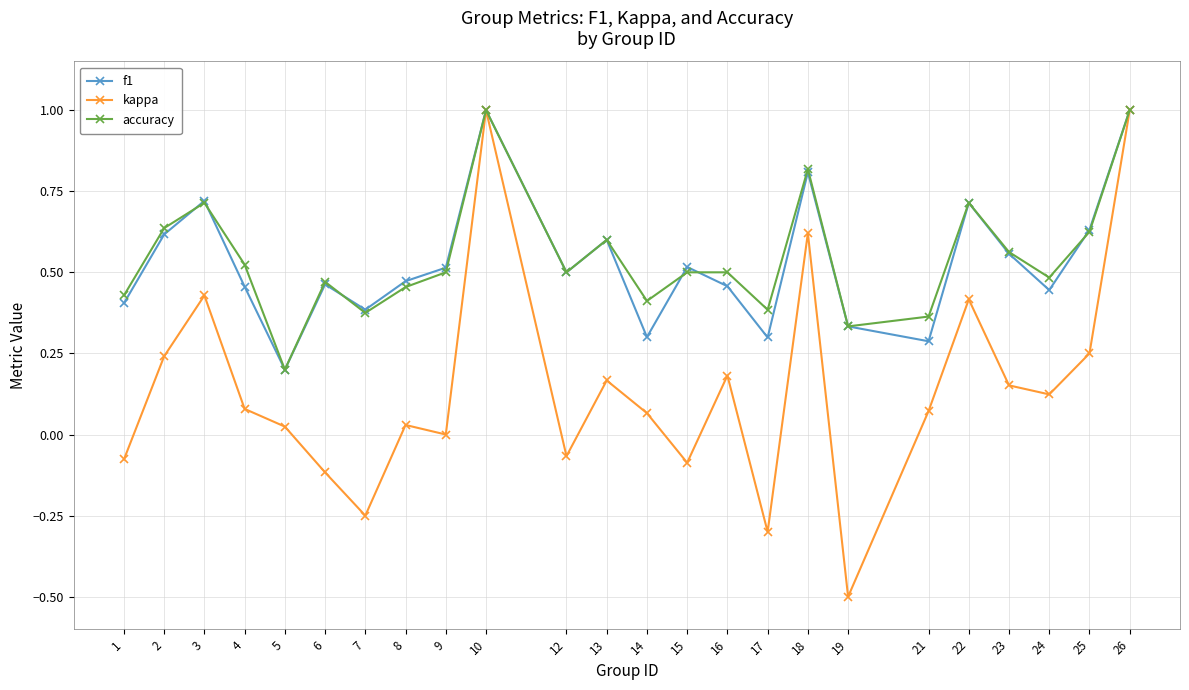

Which series changed the most between 13 and 19?

kappa